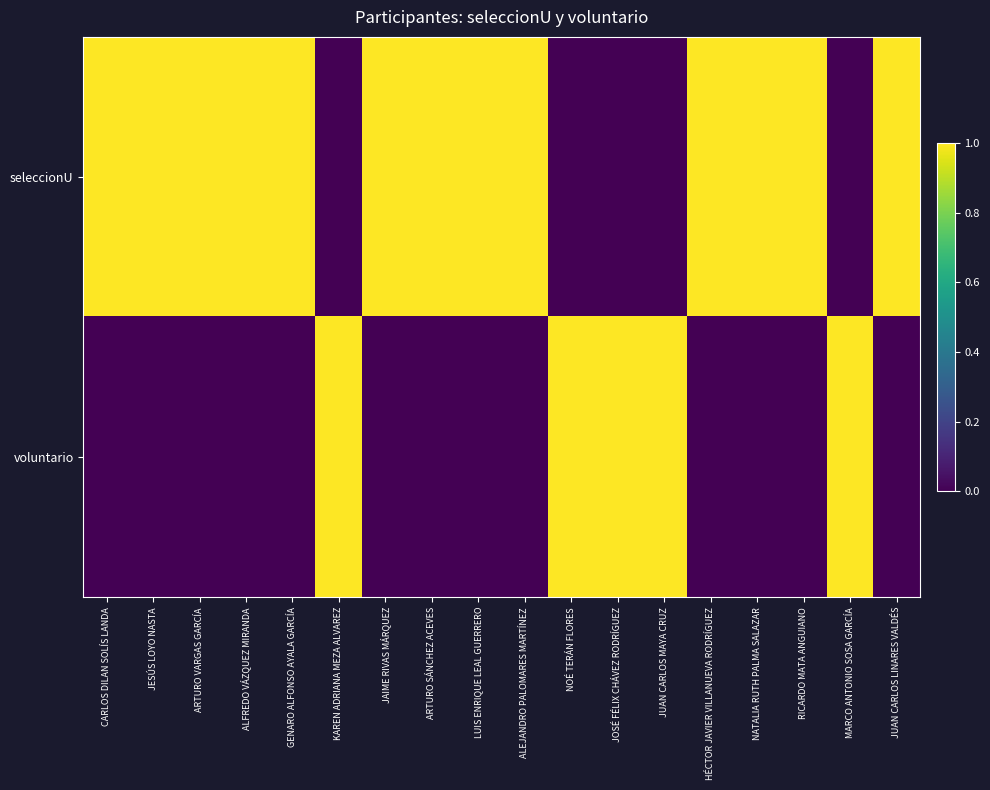

Between RICARDO MATA ANGUIANO and MARCO ANTONIO SOSA GARCÍA, which series saw the biggest shift?

seleccionU